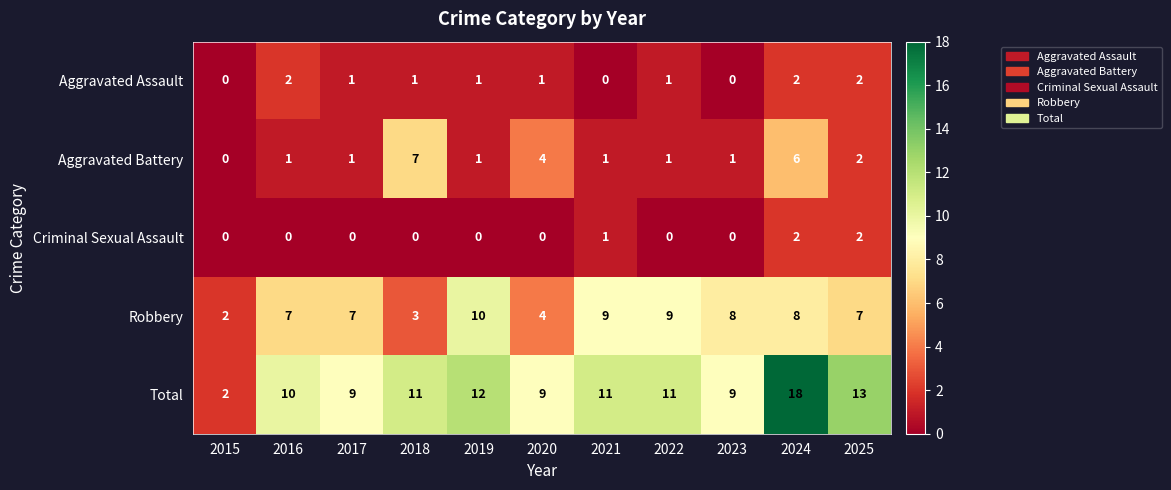

What is the difference between the maximum and second lowest values in the Total series?

9